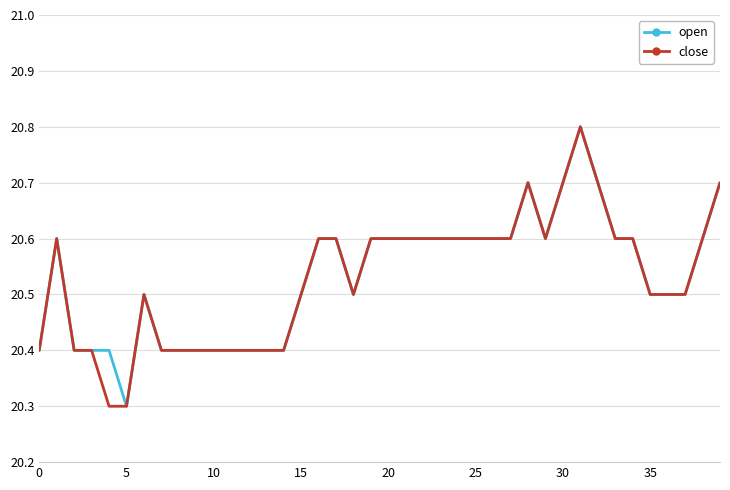

Is this an area chart (filled region under the line)?

No